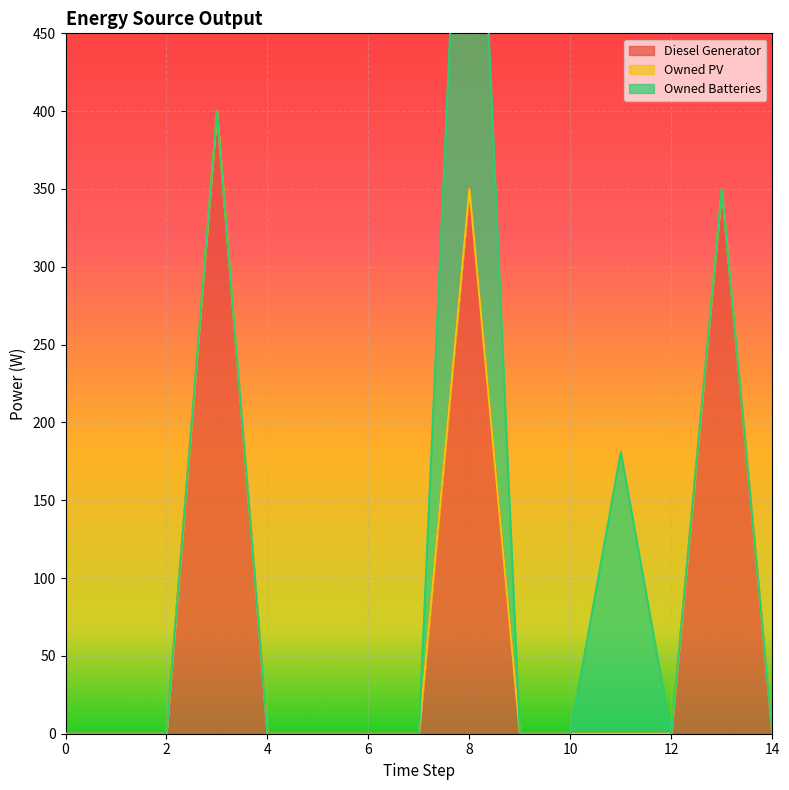

True or false: Owned Batteries and Diesel Generator cross at least once.

False